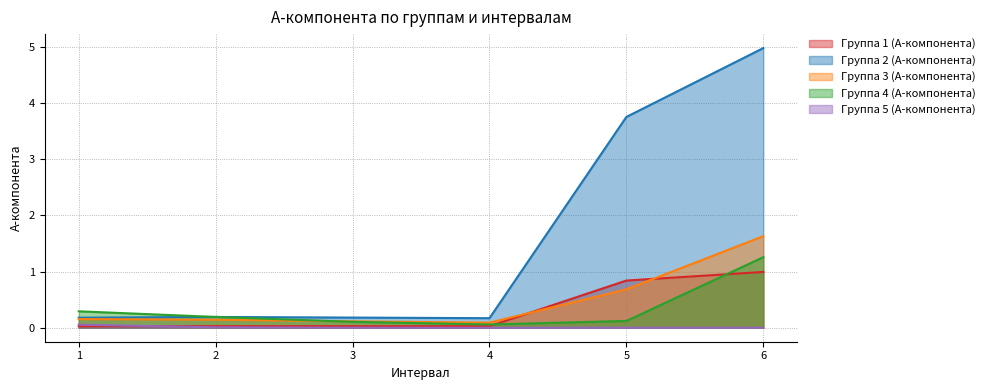

At how many categories does at least one series exceed 4?

1